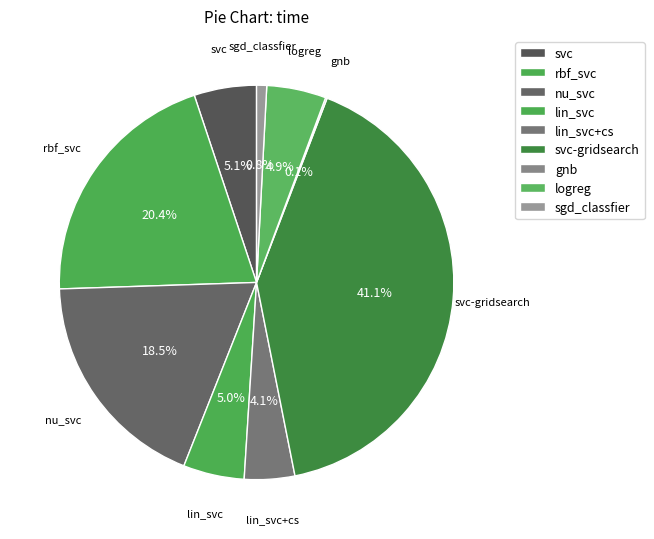

What percentage do svc-gridsearch and rbf_svc together represent?

61.5%